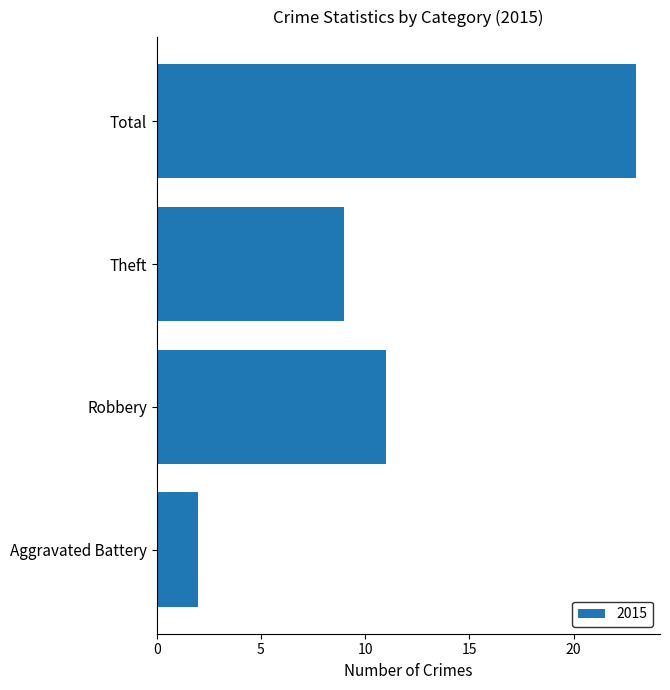

How many data points are less than 11?

2